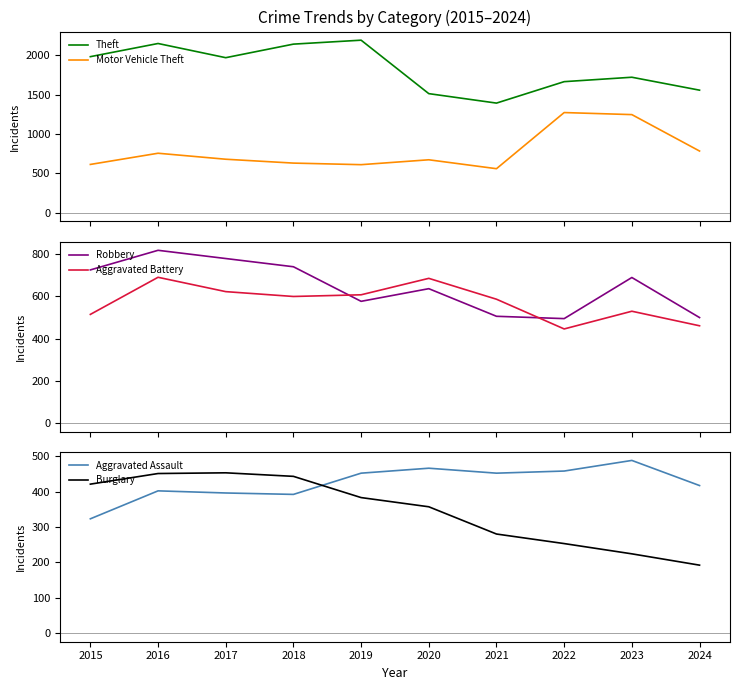

At which label is Burglary closest to 322?

2020